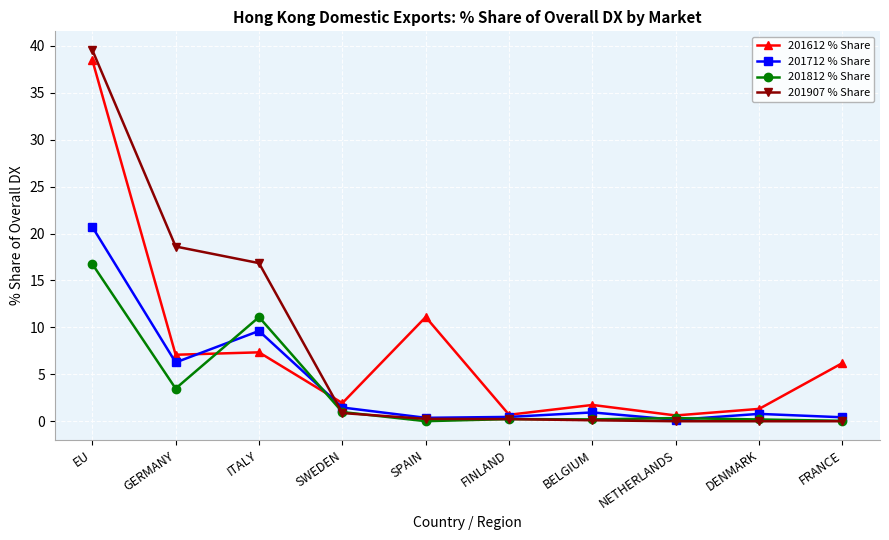

What is the value of the 201612 % Share point at the 5th from the left?

11.1